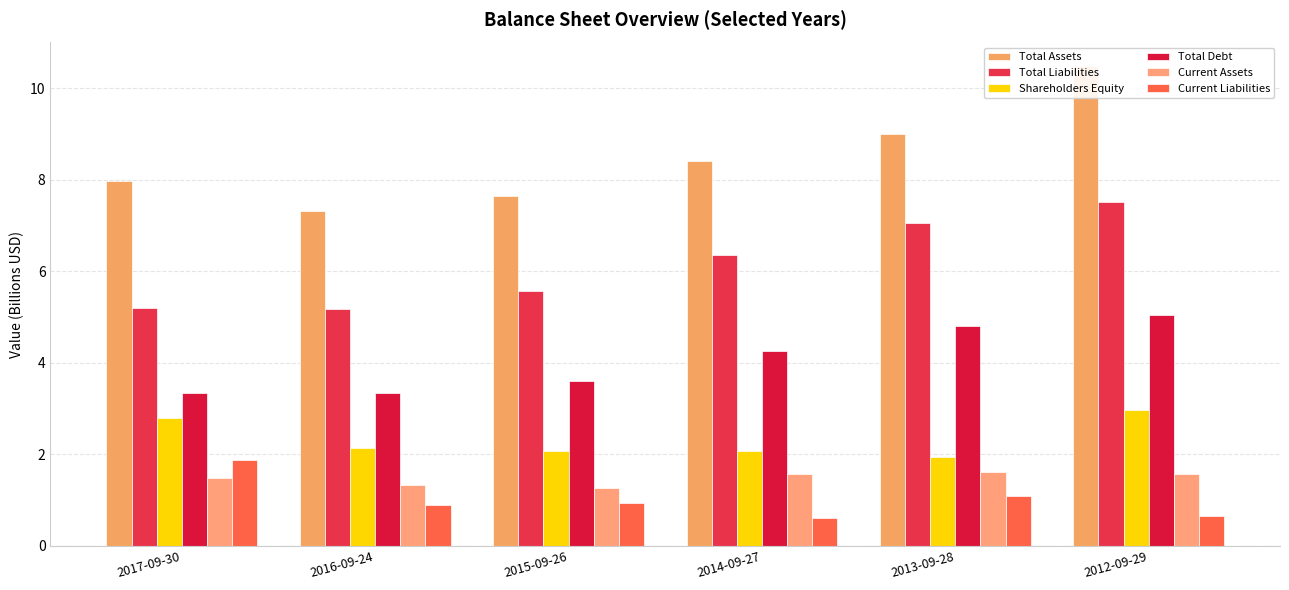

What is the difference between the Total Assets values at 2015-09-26 and 2012-09-29?

2.8